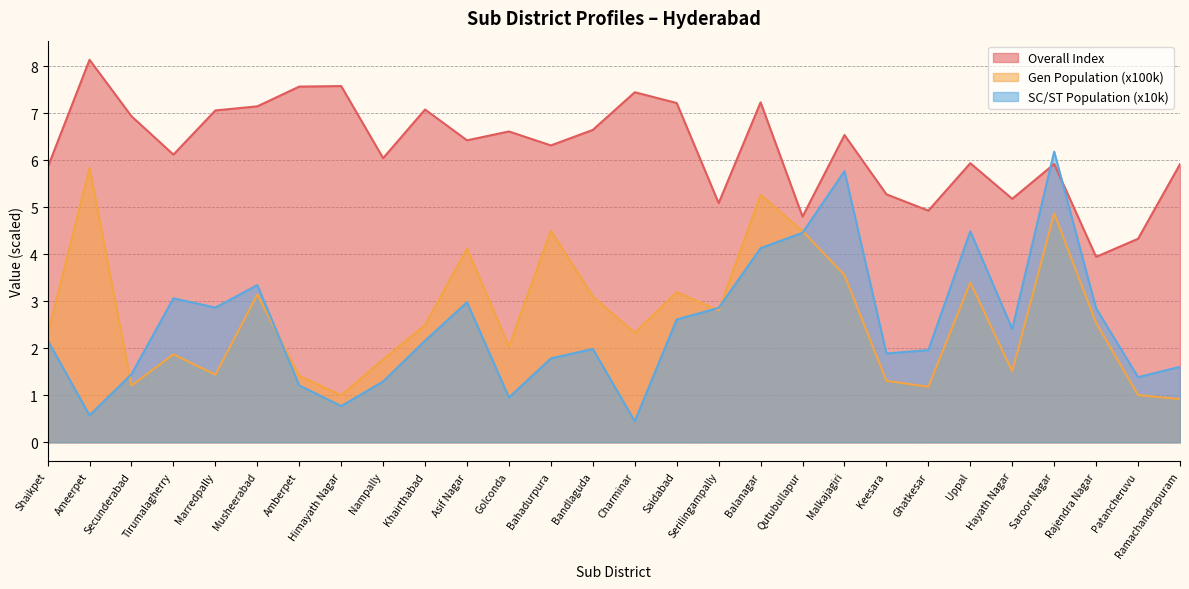

What position from the left is Serilingampally?

17